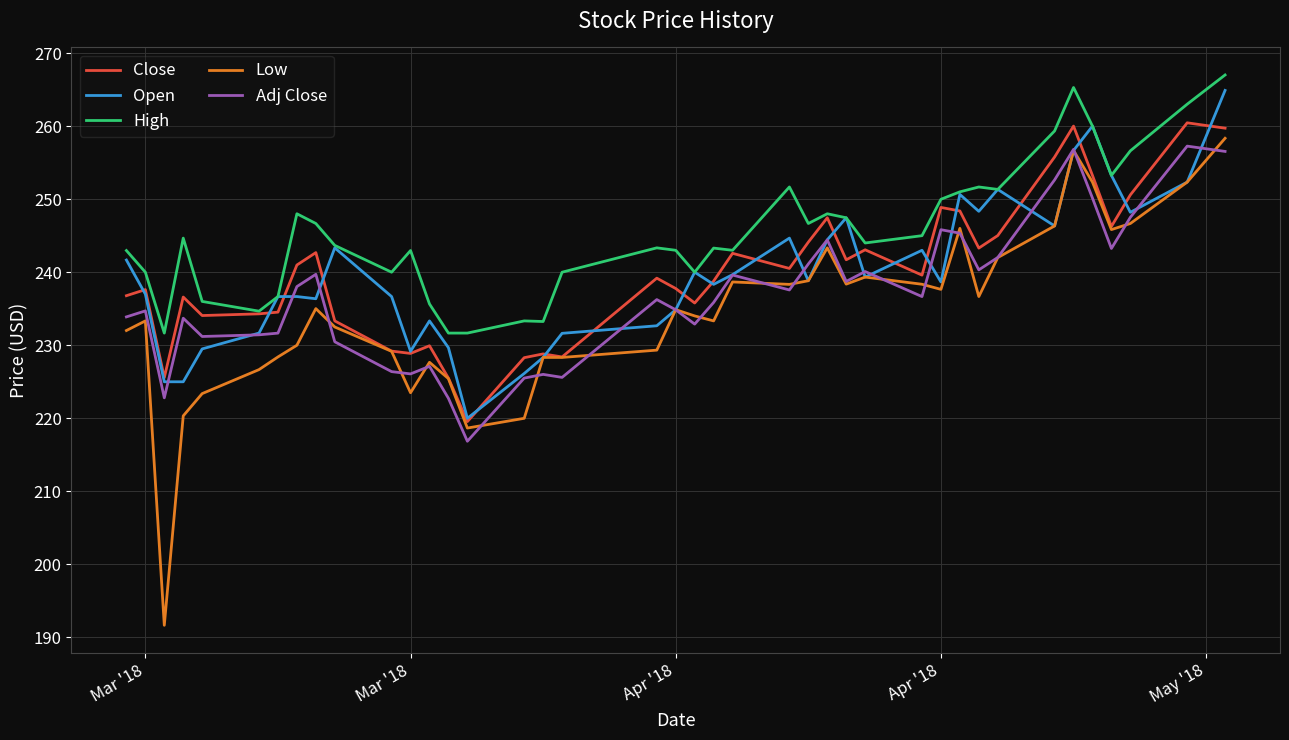

Which series has the largest range (max minus min)?

Low